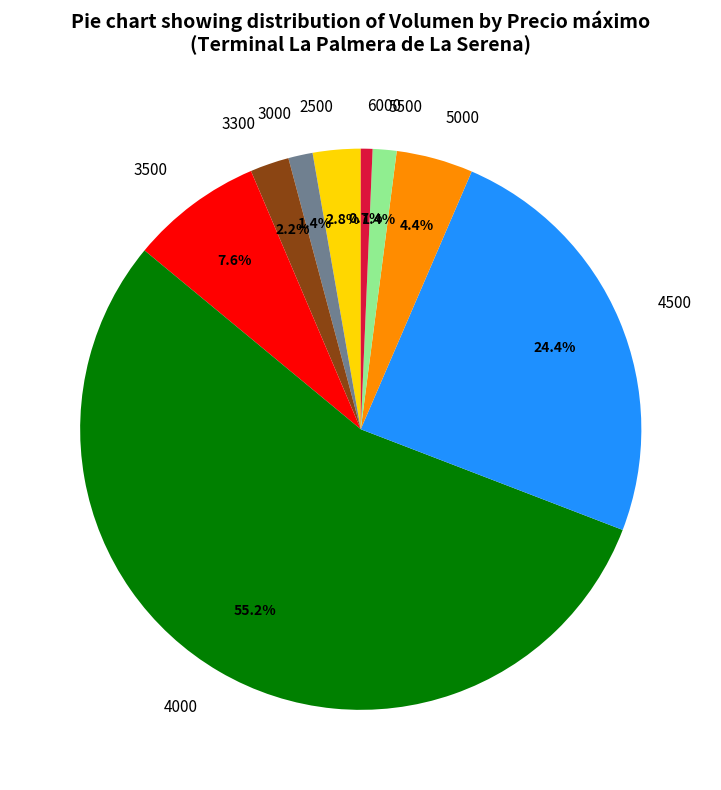

To the nearest percent, what is the average slice percentage?

11%